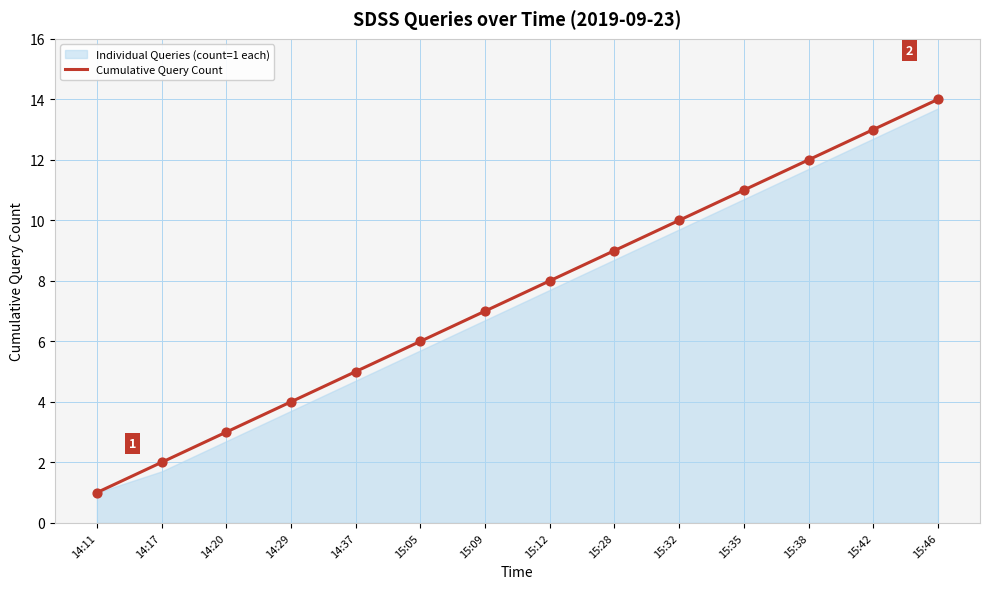

Between 14:20 and 15:09, which is larger?

15:09